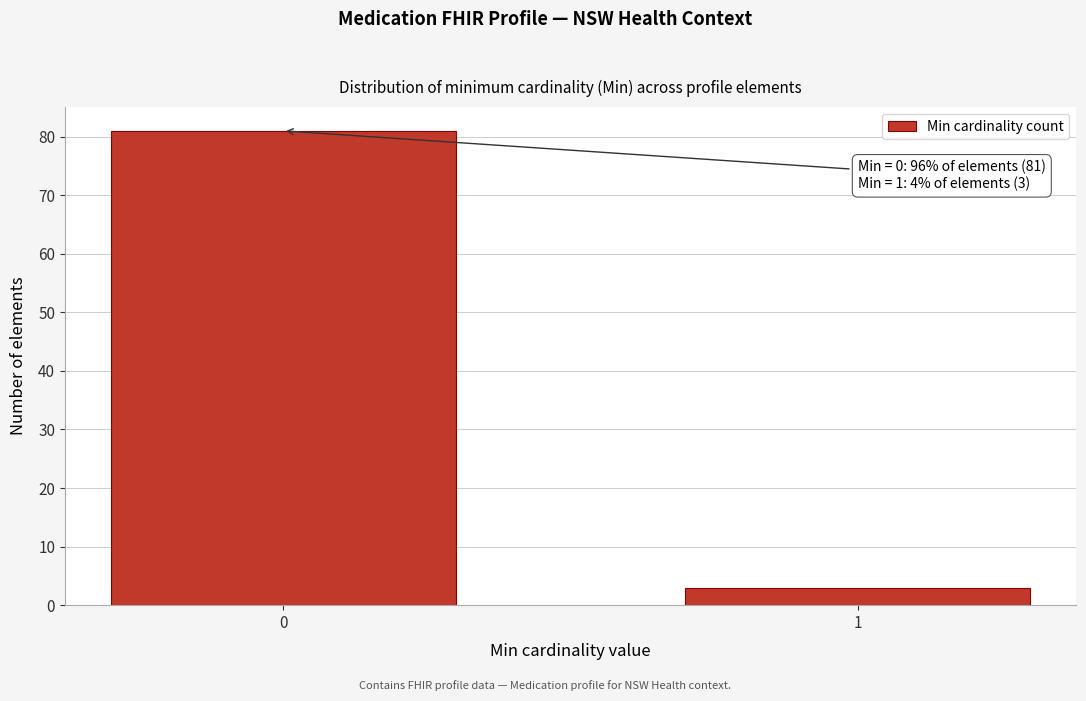

Reading right to left, what are all the values shown in this chart?

1=3	0=81